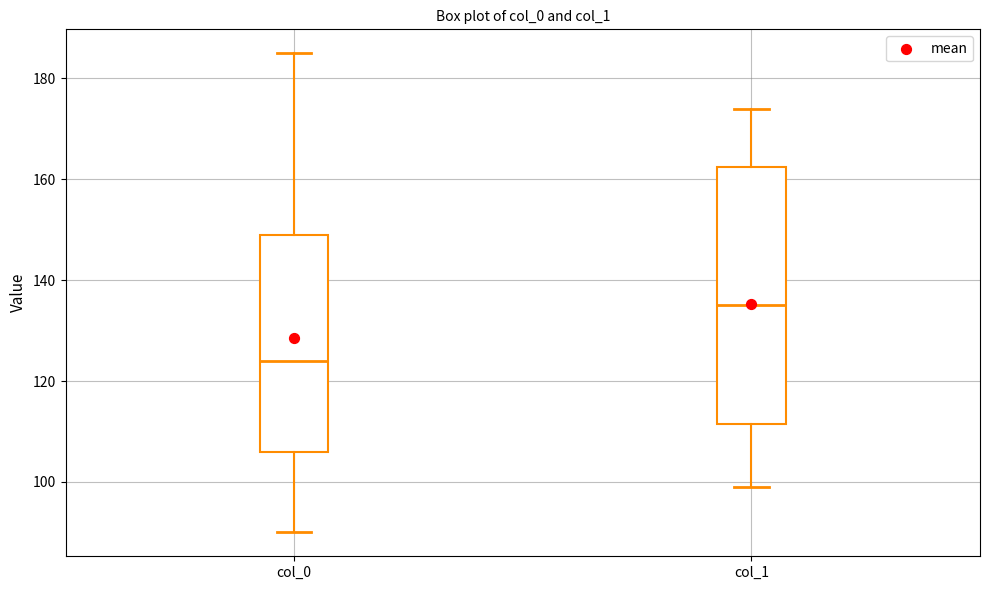

Reading left to right, read every box against the y-axis: the position of its median line, the range the box covers, and the ends of its whiskers. The values are not printed on the chart, so give them approximately, as read against the axis.

col_0: median 124, box 106 to 150, whiskers 90 to 186
col_1: median 136, box 112 to 162, whiskers 100 to 174